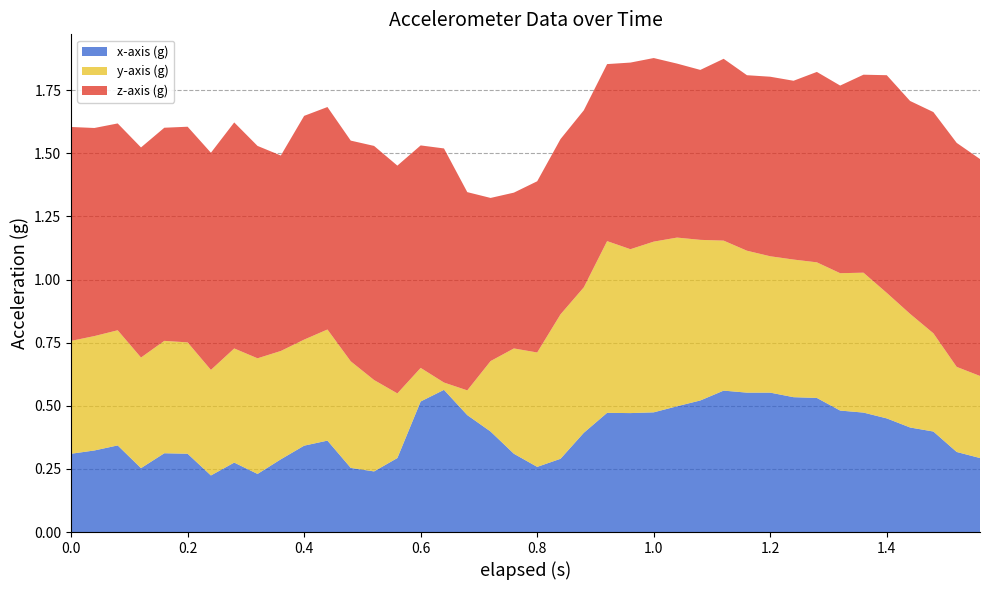

True or false: x-axis (g) has a value of 0.5 at 0.6.

True